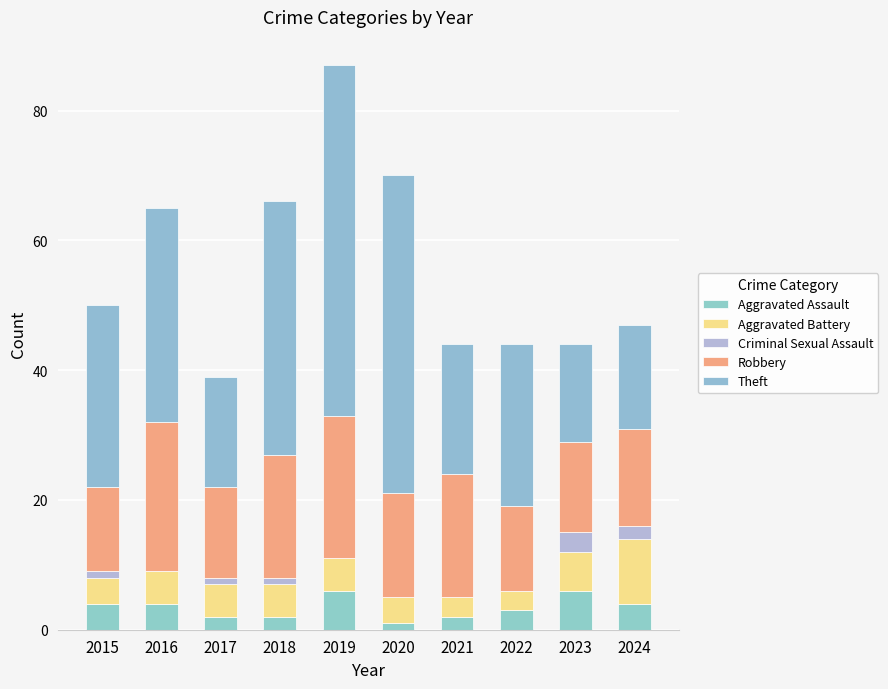

Count the number of data series in this chart.

5